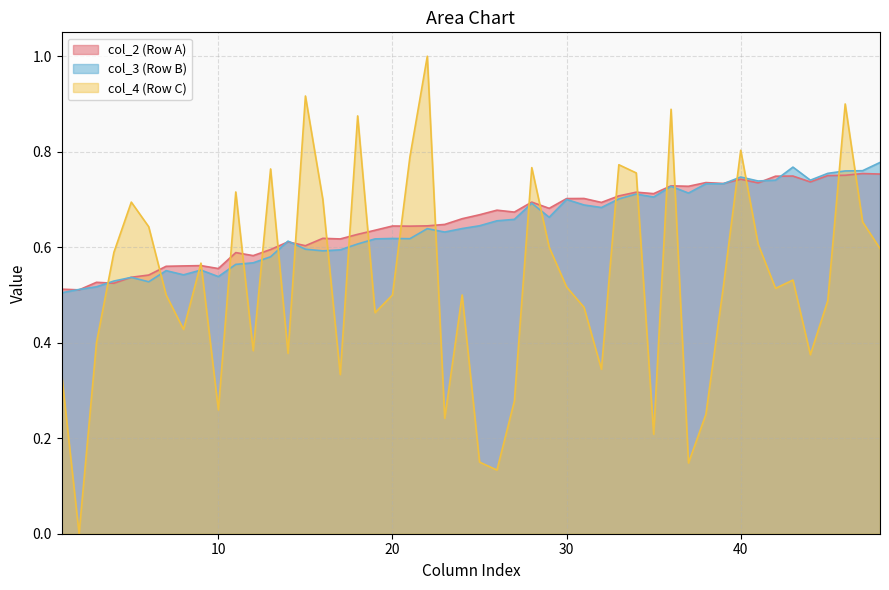

Which series has the widest spread of values?

col_4 (Row C)